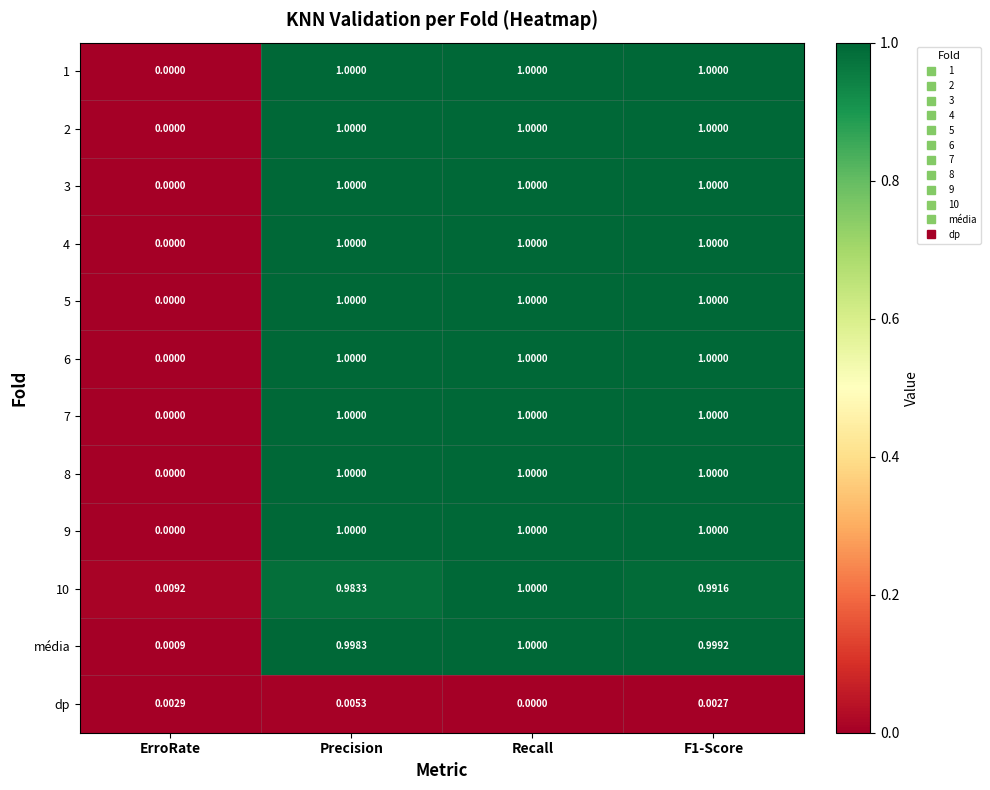

What is the total value across all series at Precision?

11.0